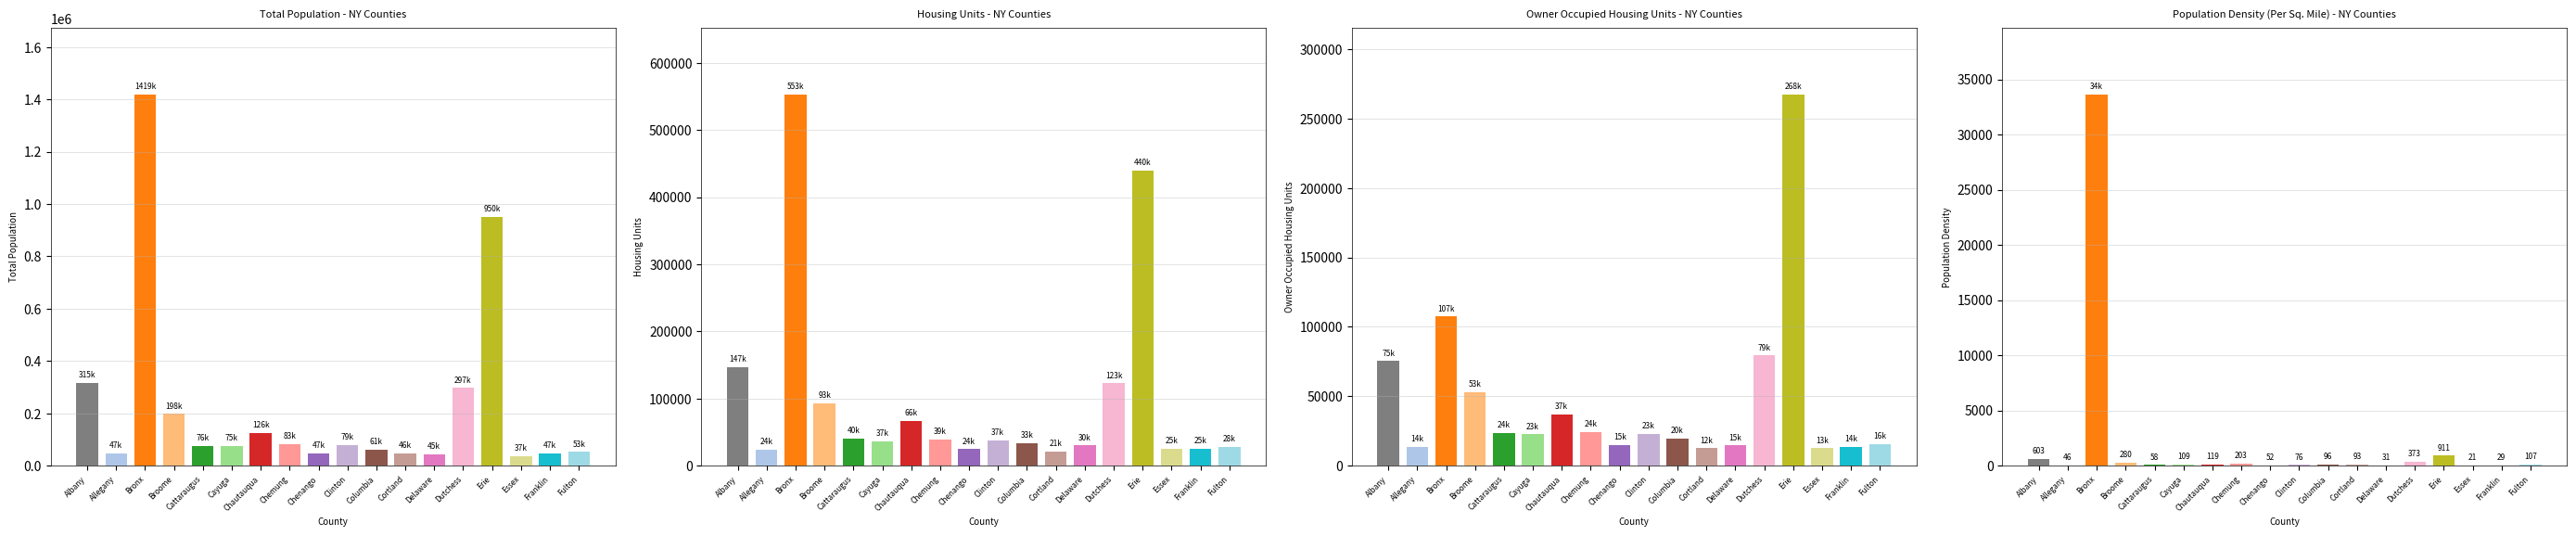

At which label does Owner Occupied Housing Units reach its minimum?

Cortland